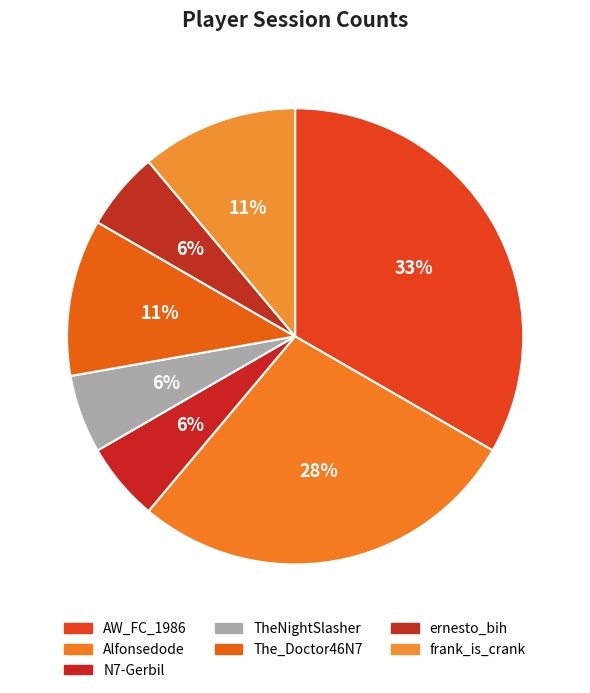

Which slice is the largest?

AW_FC_1986